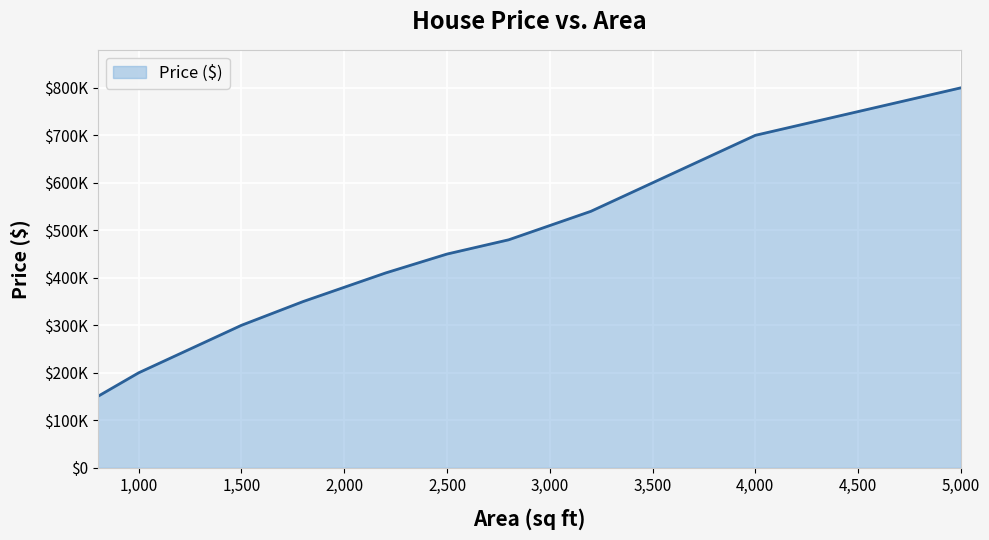

Is this an area chart (filled region under the line)?

Yes